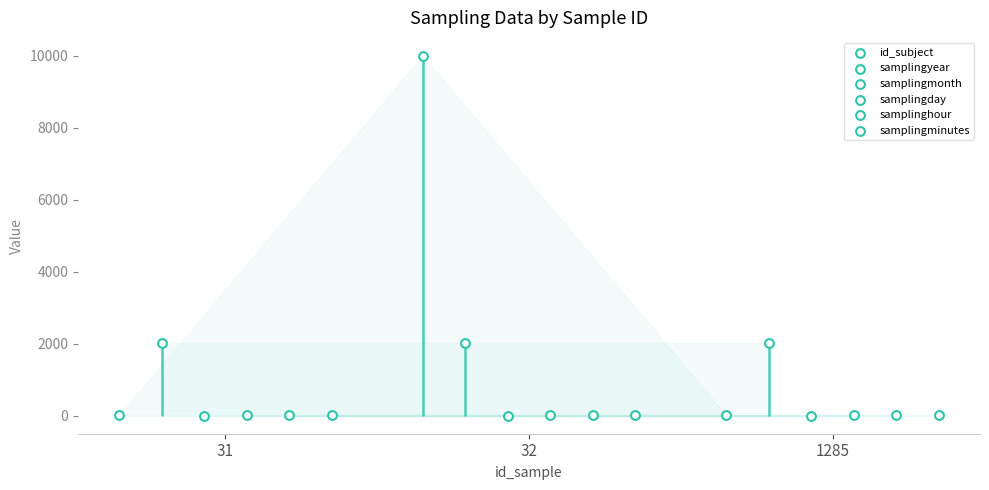

What is the total value across all series at 31?

2077